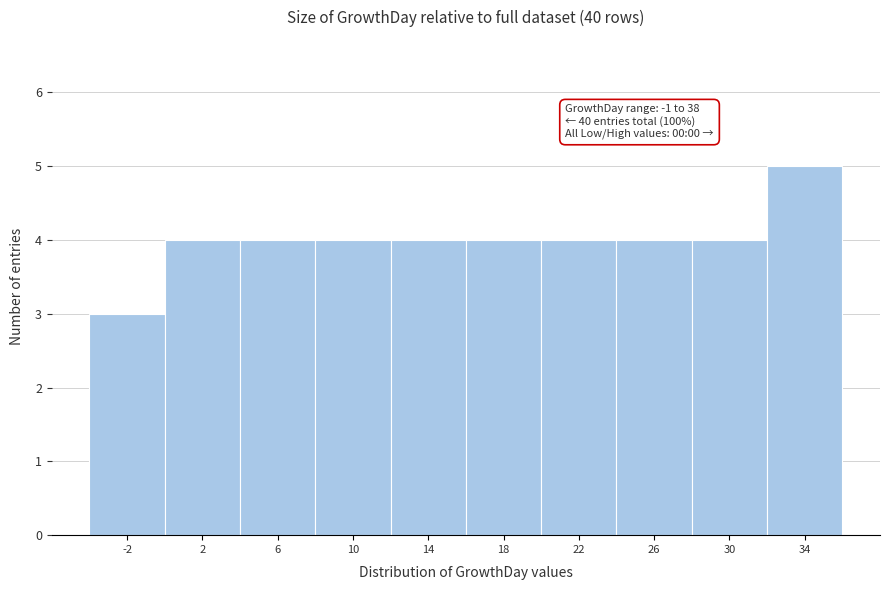

Reading left to right, list all the values displayed in this chart.

3	4	4	4	4	4	4	4	4	5